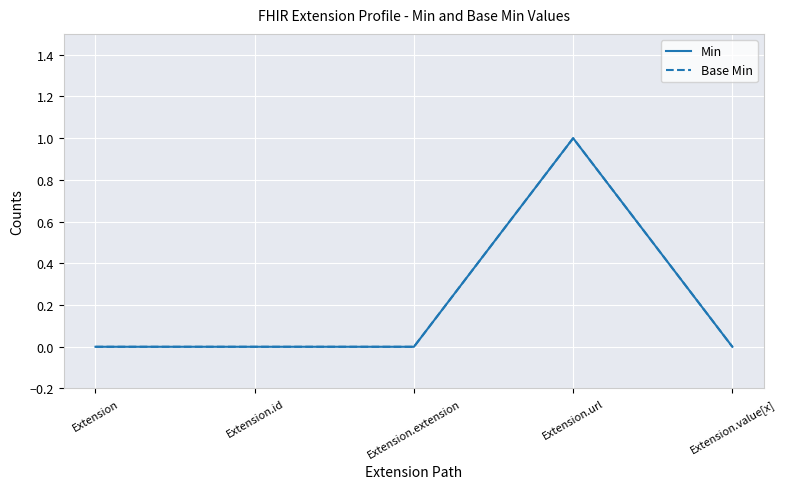

Does the chart display data point markers on the line(s)?

No